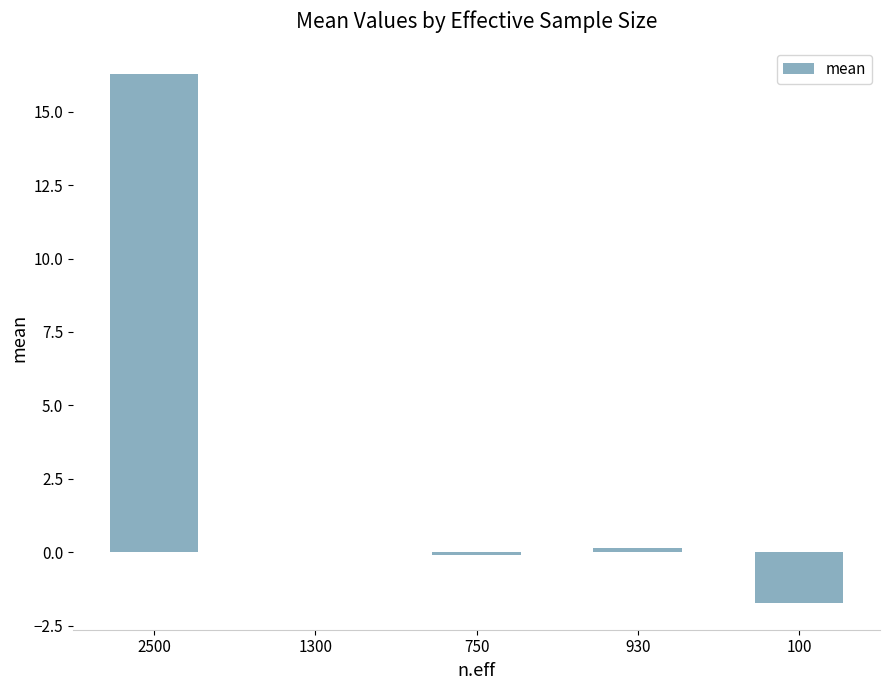

The chart shows a value of -0.6 at 100. True or false?

False